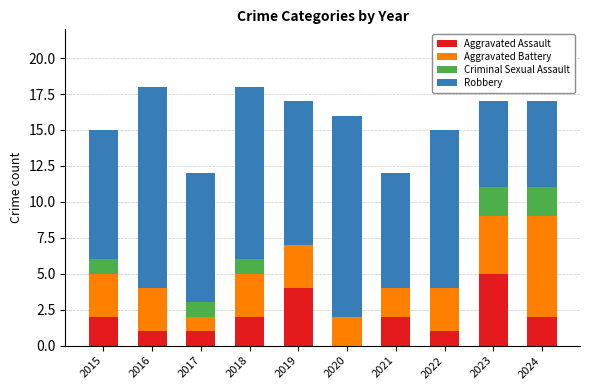

Does the chart contain stacked bars?

Yes